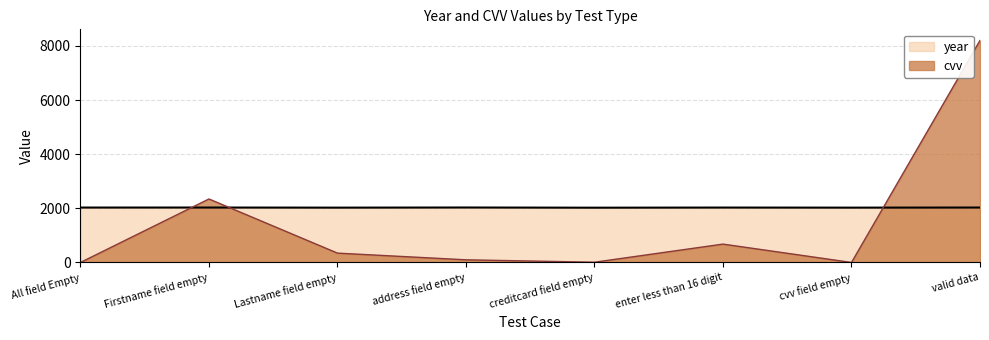

At which category does cvv reach its first local peak?

Firstname field empty